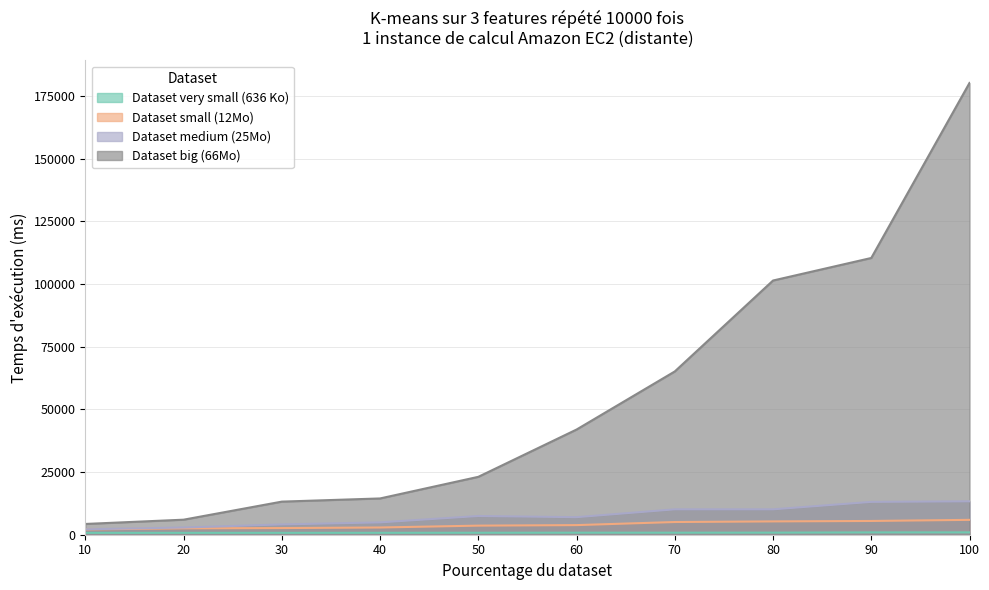

What is the value of the Dataset big (66Mo) point at the 2nd from the left?

5996